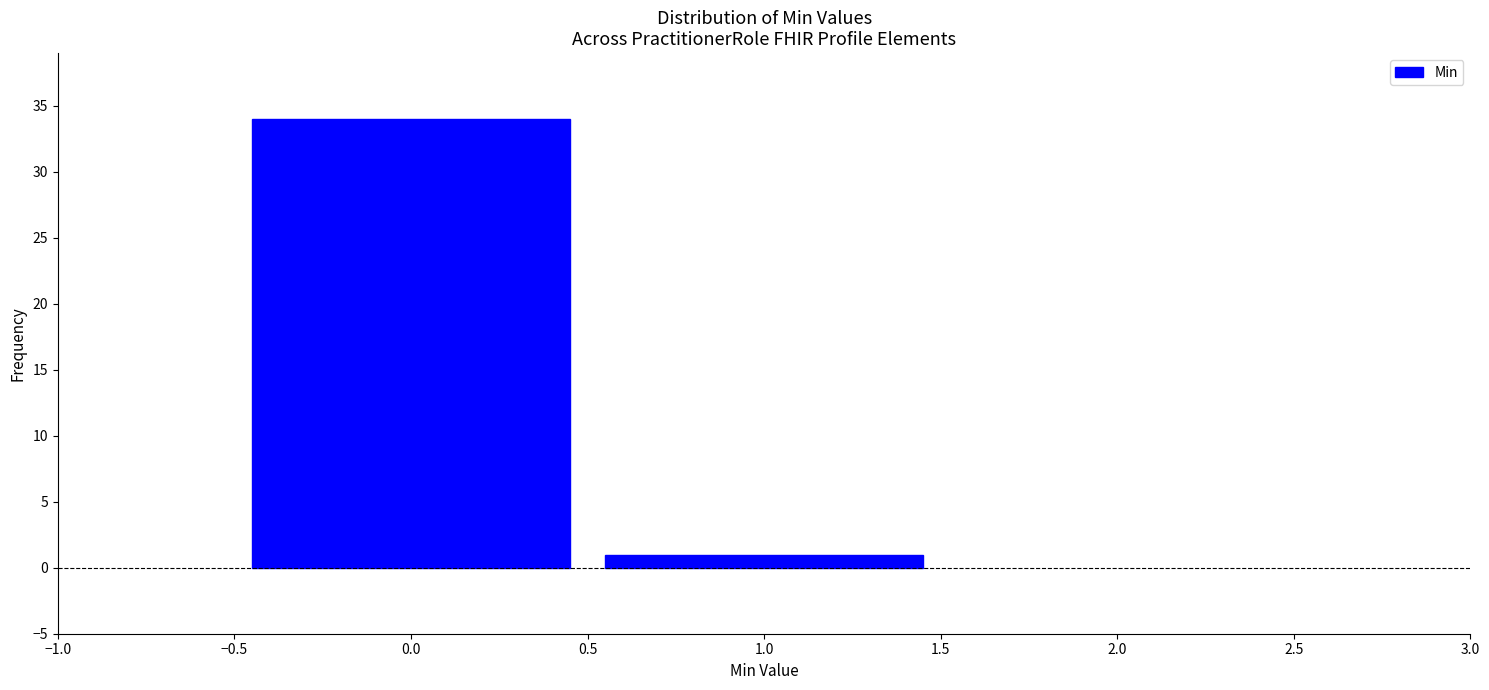

What is the height of the bar covering 0.5 to 1.5 on the x-axis? The values are not printed on the chart, so give them approximately, as read against the axis.

1